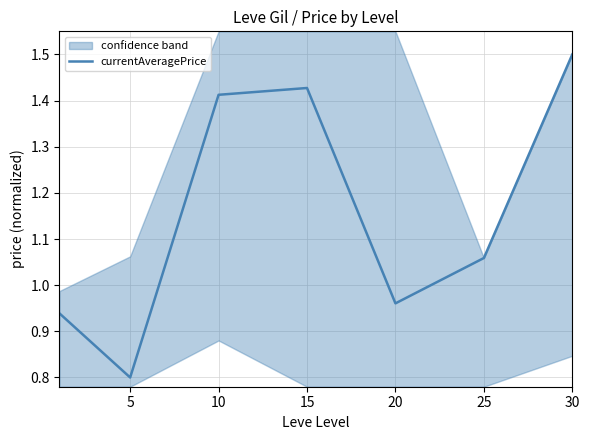

What is the sum of all values?

8.1